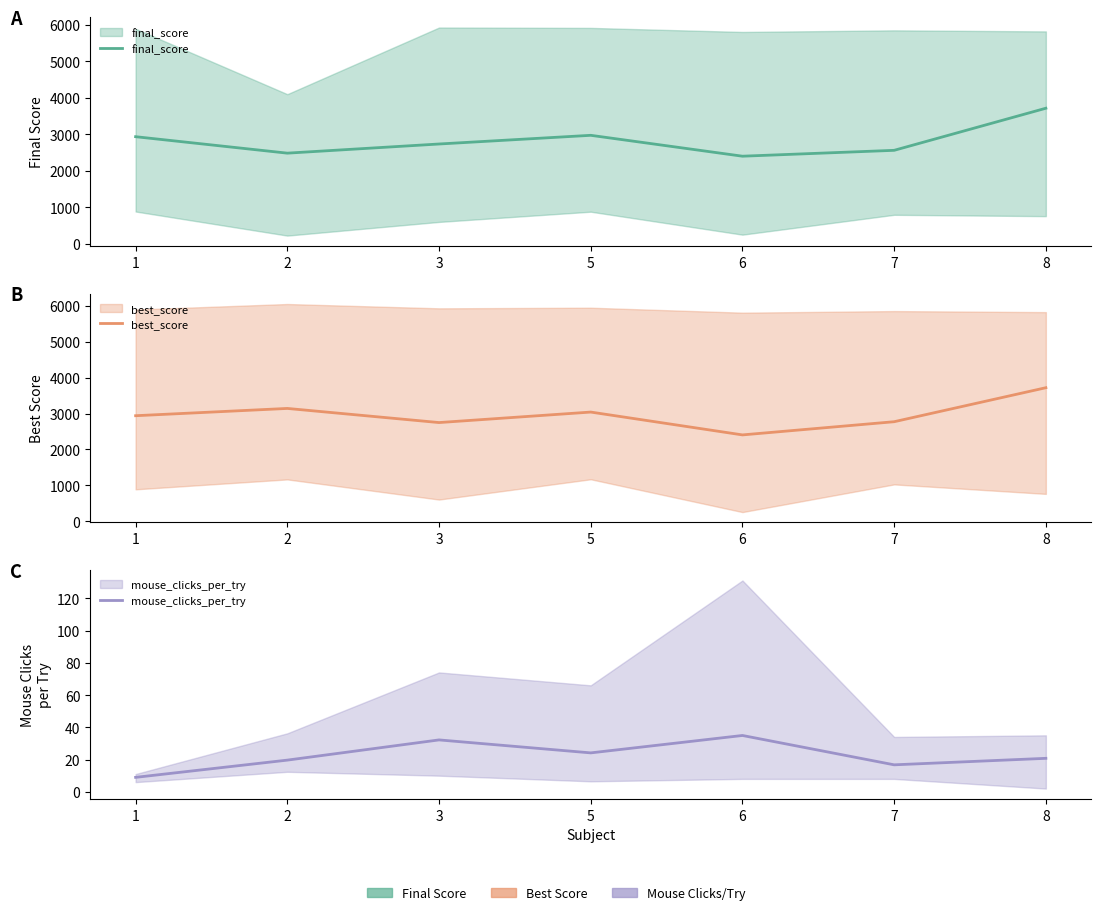

Reading right to left, list all the values displayed in this chart.

final_score: 3719.0	2565.7	2404.7	2977.0	2739.0	2488.2	2939.2
best_score: 3719.0	2772.0	2404.7	3040.7	2748.3	3142.0	2939.2
mouse_clicks_per_try: 20.8	16.7	34.9	24.1	32.2	19.6	9.0